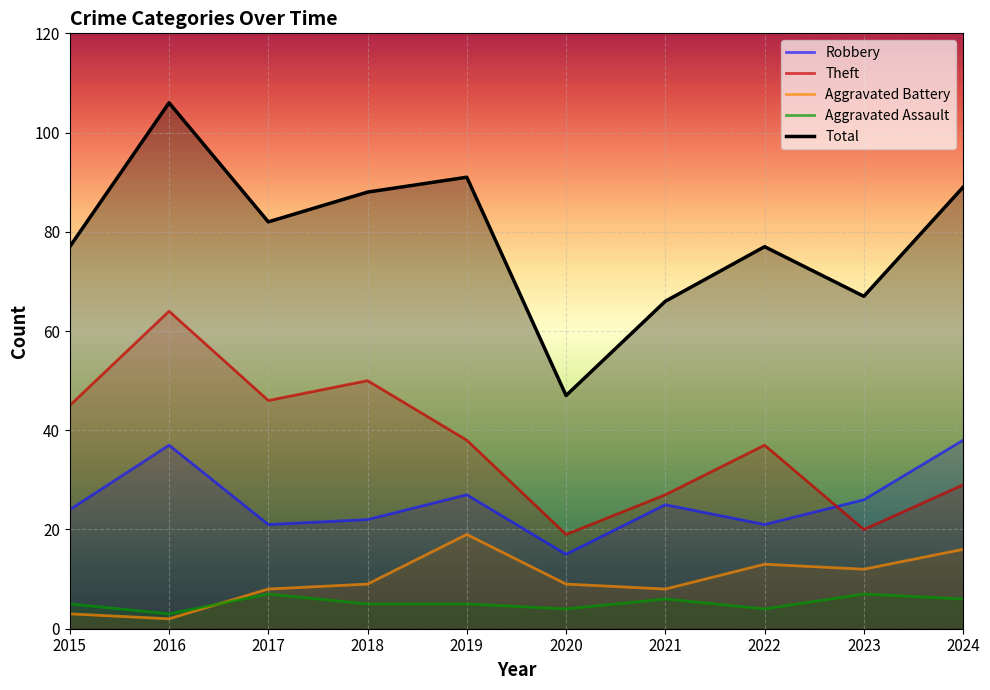

Reading right to left, list all the values displayed in this chart.

Robbery: 2024=38	2023=26	2022=21	2021=25	2020=15	2019=27	2018=22	2017=21	2016=37	2015=24
Theft: 2024=29	2023=20	2022=37	2021=27	2020=19	2019=38	2018=50	2017=46	2016=64	2015=45
Aggravated Battery: 2024=16	2023=12	2022=13	2021=8	2020=9	2019=19	2018=9	2017=8	2016=2	2015=3
Aggravated Assault: 2024=6	2023=7	2022=4	2021=6	2020=4	2019=5	2018=5	2017=7	2016=3	2015=5
Total: 2024=89	2023=67	2022=77	2021=66	2020=47	2019=91	2018=88	2017=82	2016=106	2015=77